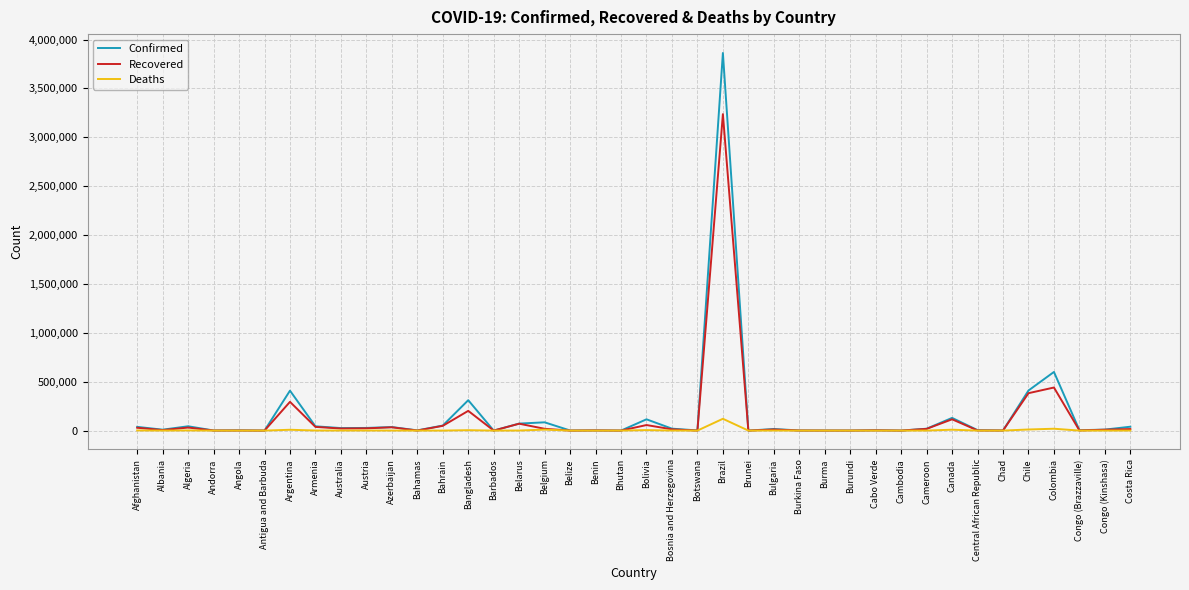

Is the value of Deaths at Austria greater than the value of Confirmed at Argentina?

No